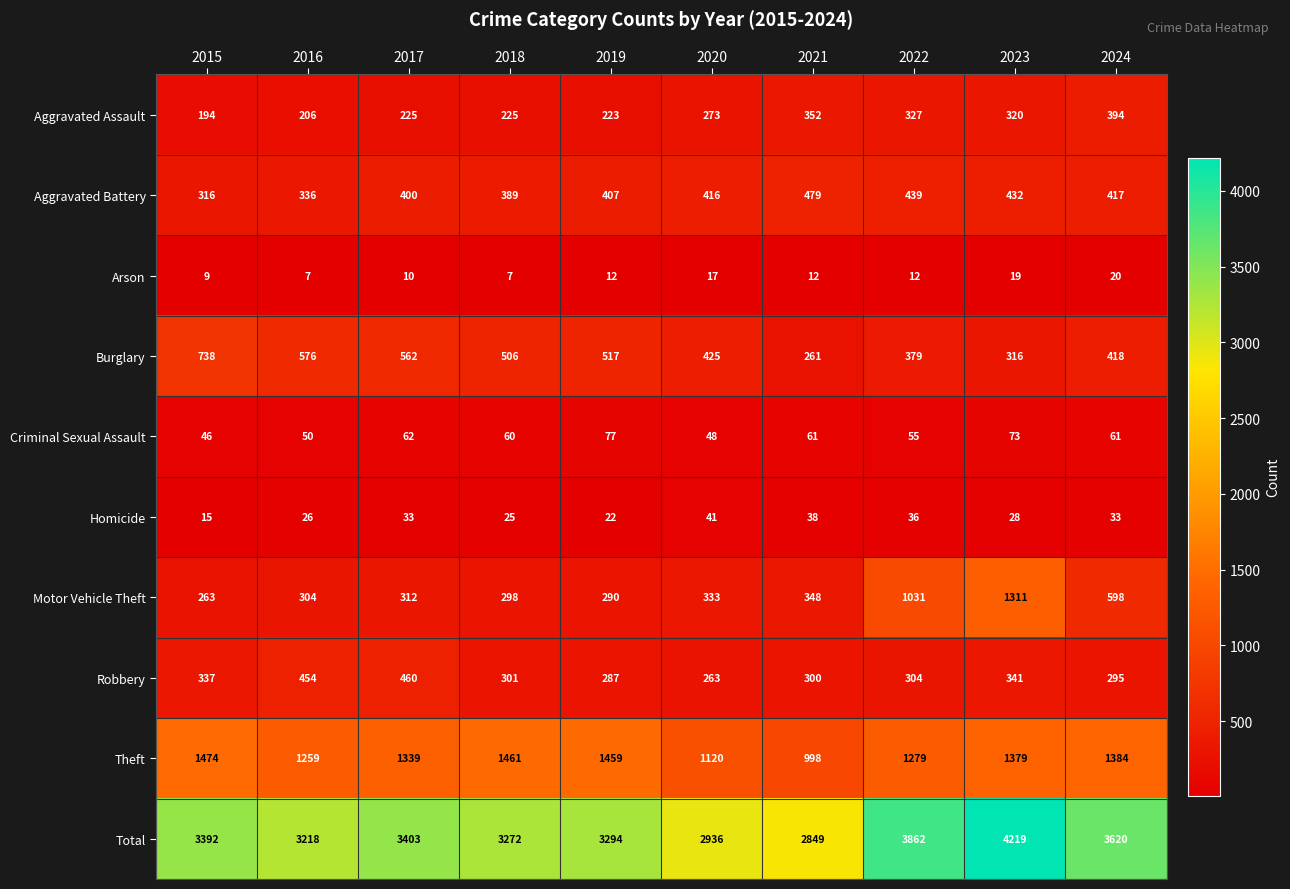

The Total series shows 2849 at 2021. True or false?

True